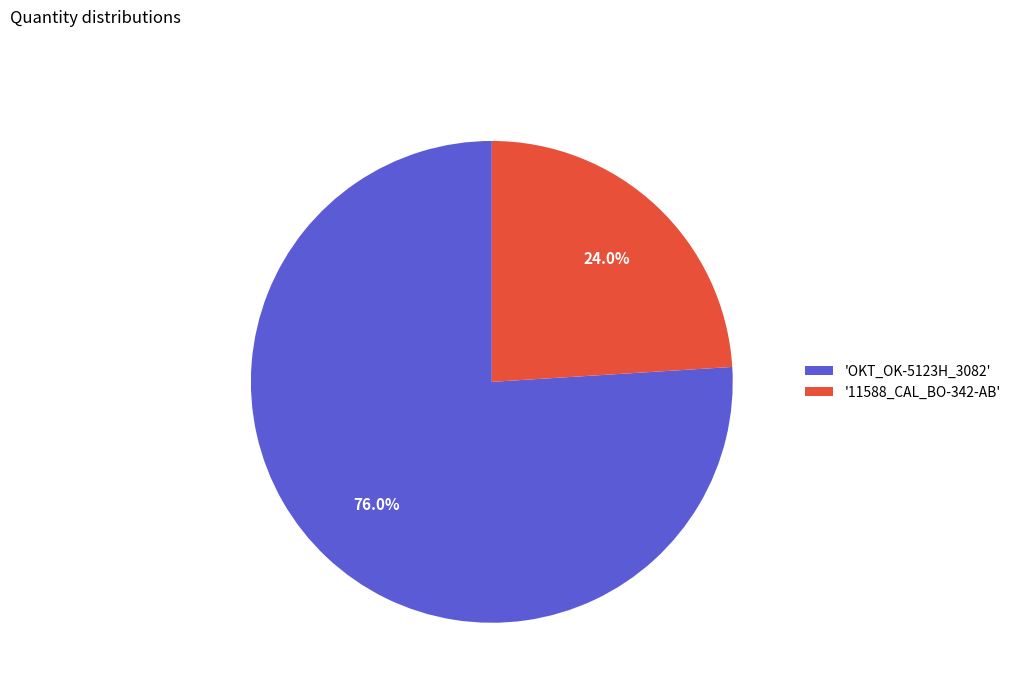

Which has a higher value, 'OKT_OK-5123H_3082' or '11588_CAL_BO-342-AB'?

'OKT_OK-5123H_3082'